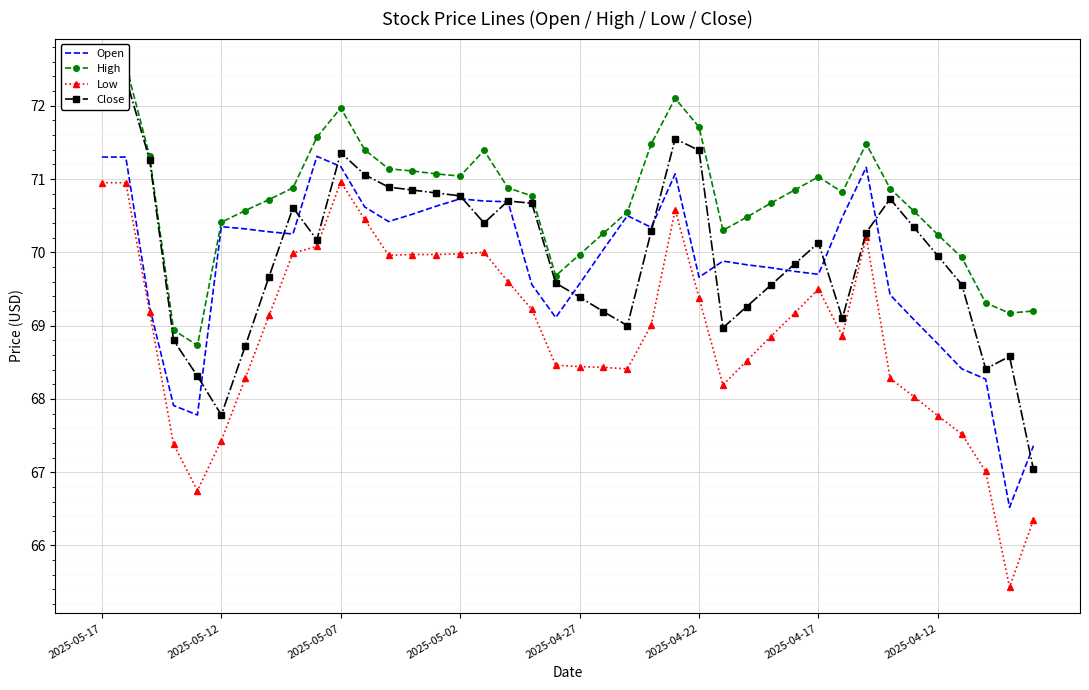

The value of Low at 2025-04-27 is 68.4. True or false?

True